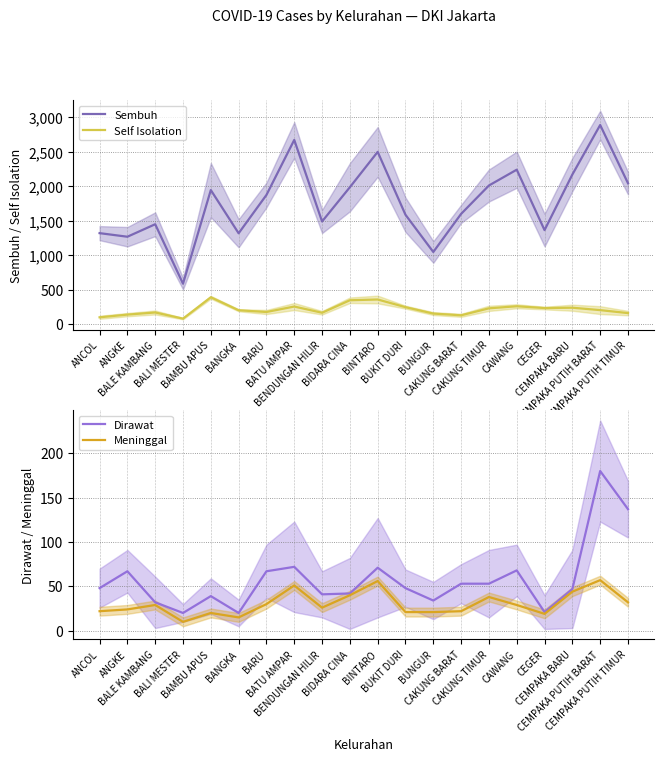

At BALE KAMBANG, list the series in order from largest to smallest.

Sembuh, Self Isolation, Dirawat, Meninggal